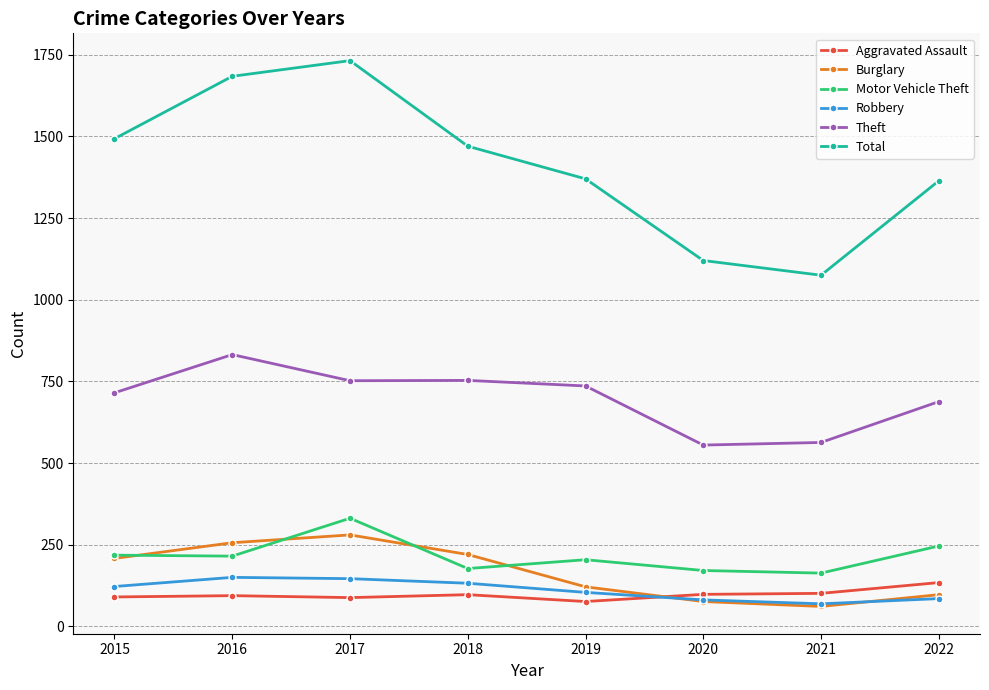

The value of Theft at 2017 is 1148. True or false?

False